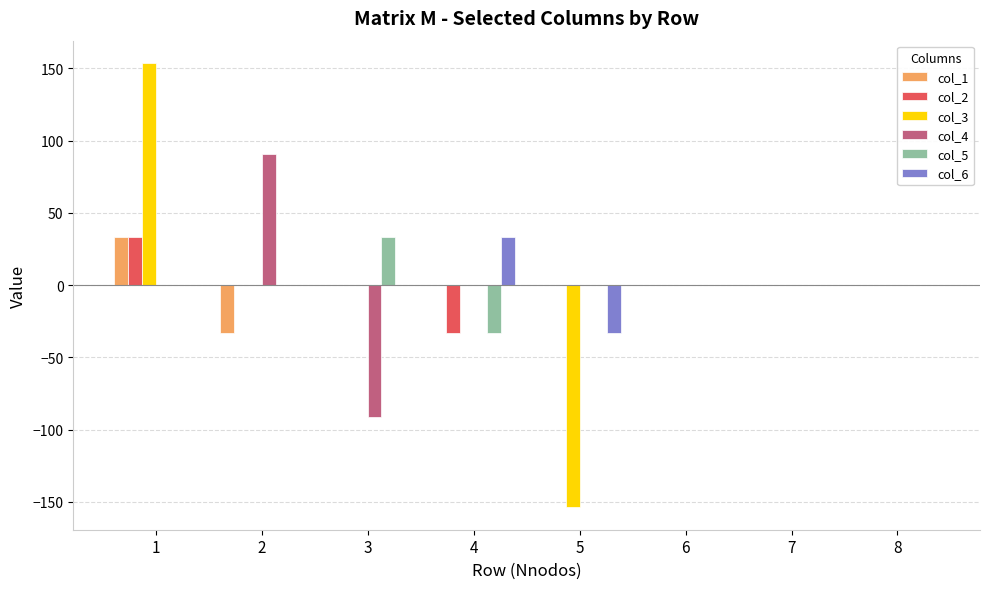

Which series changed the most between 2 and 3?

col_4